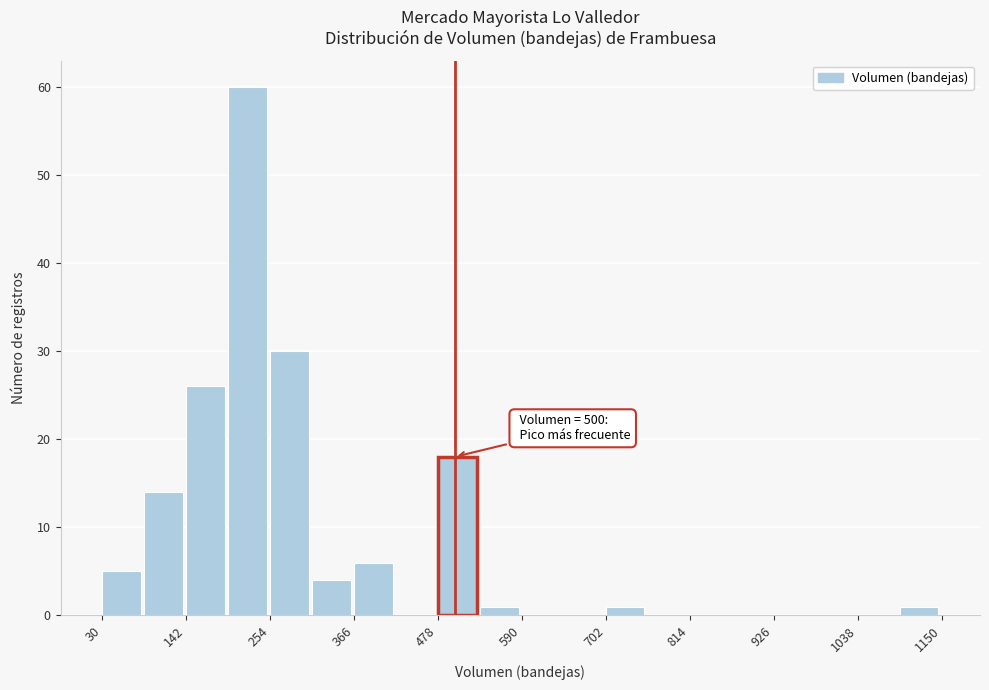

Read against the x-axis, roughly where is the centre of the tallest bar?

220